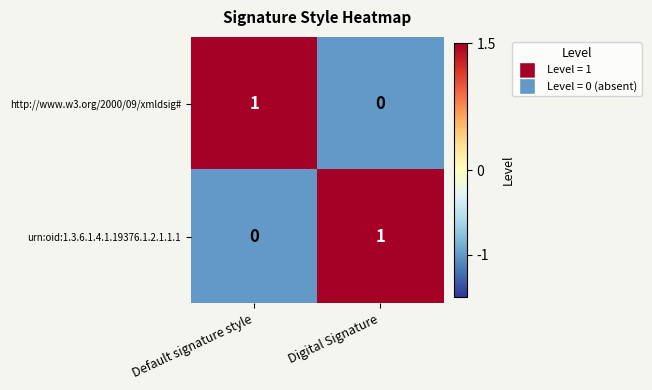

Where is urn:oid:1.3.6.1.4.1.19376.1.2.1.1.1 nearest to the value 0?

Default signature style